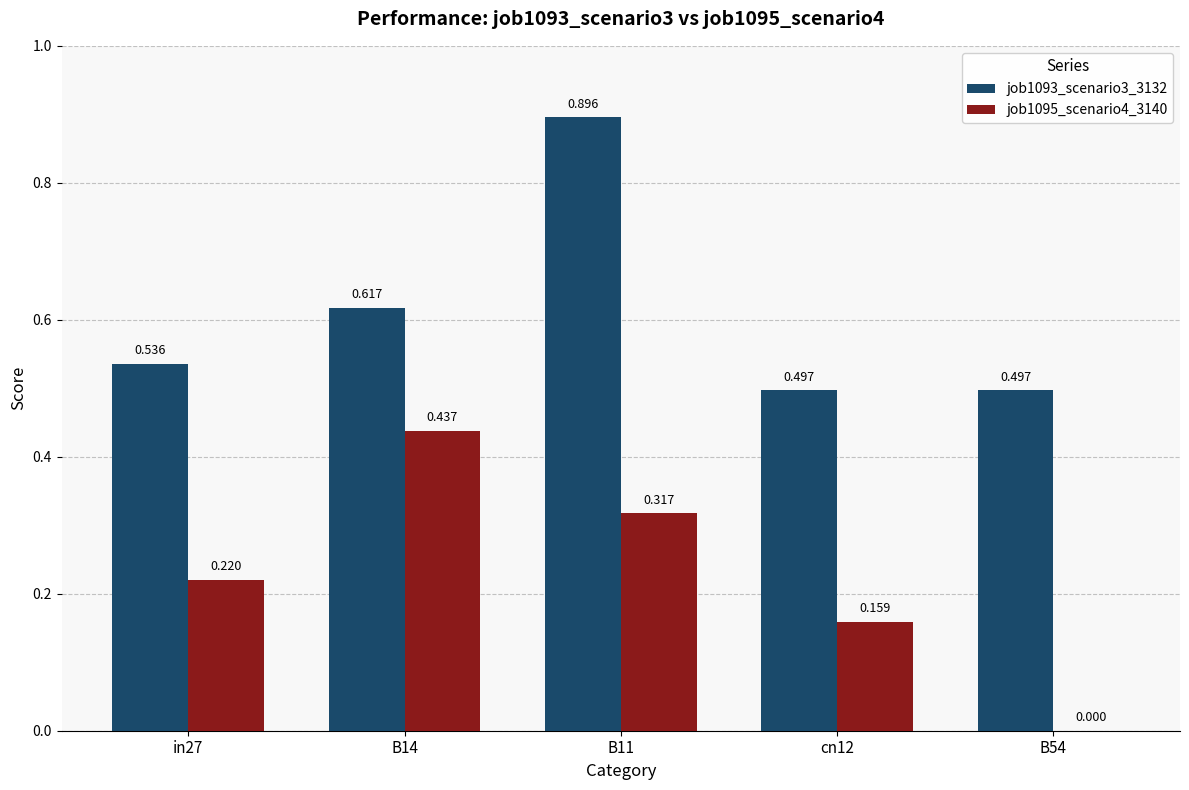

Which series has the largest range (max minus min)?

job1095_scenario4_3140